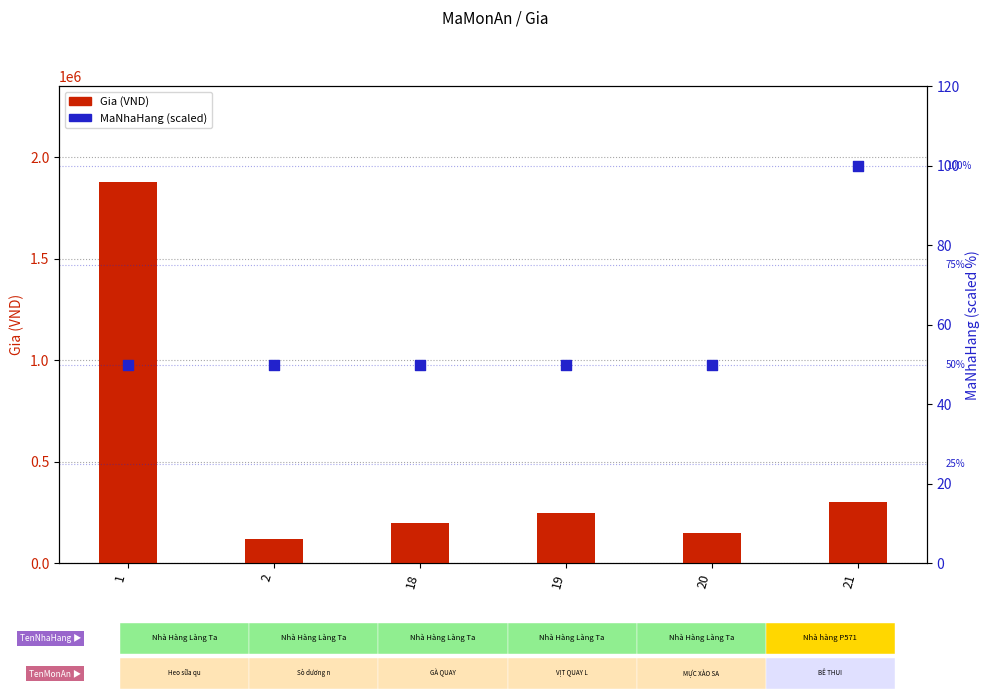

Which series reaches the minimum Y coordinate?

MaNhaHang (scaled)